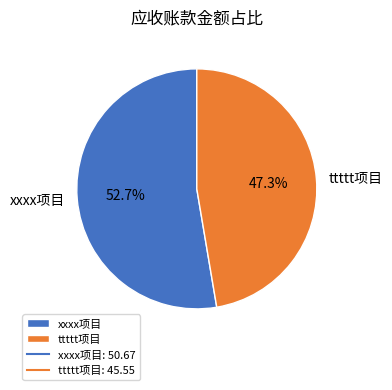

How many slices are in this pie chart?

2